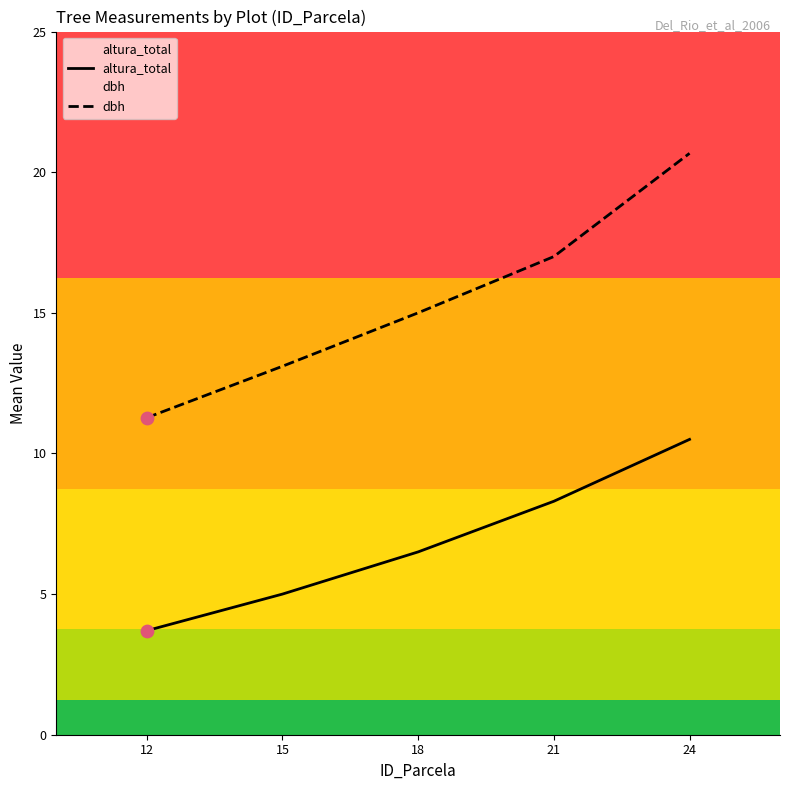

What are all the series names shown in the legend?

altura_total, dbh